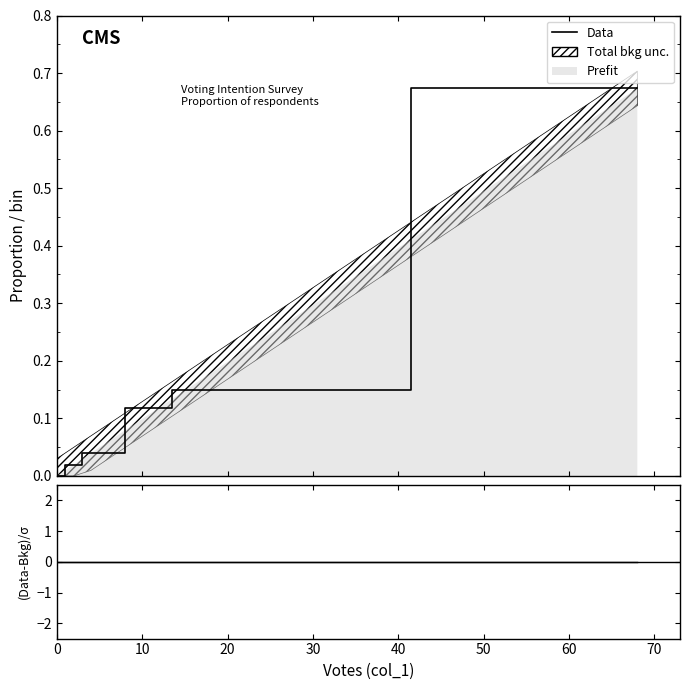

Count the number of categories in the chart.

6